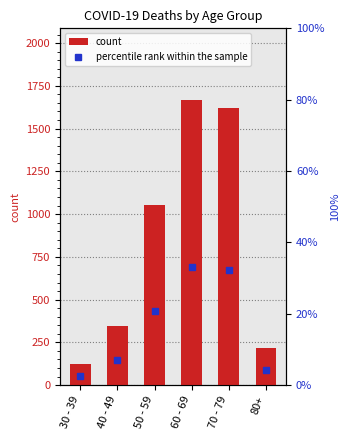

What is the sum of all percentile rank within the sample values?

100.0